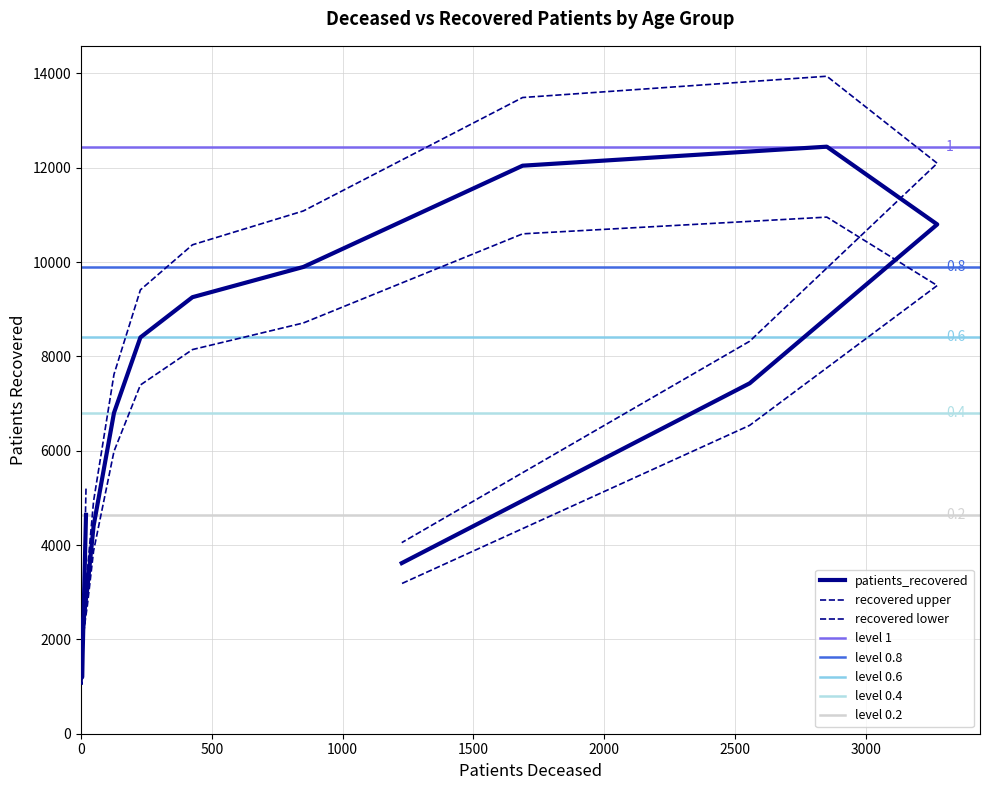

List the labels in order of value, largest first.

75-79, 70-74, 80-84, 65-69, 60-64, 55-59, 85-89, 50-54, <20, 45-49, >90, 40-44, 35-39, 30-34, 25-29, 20-24